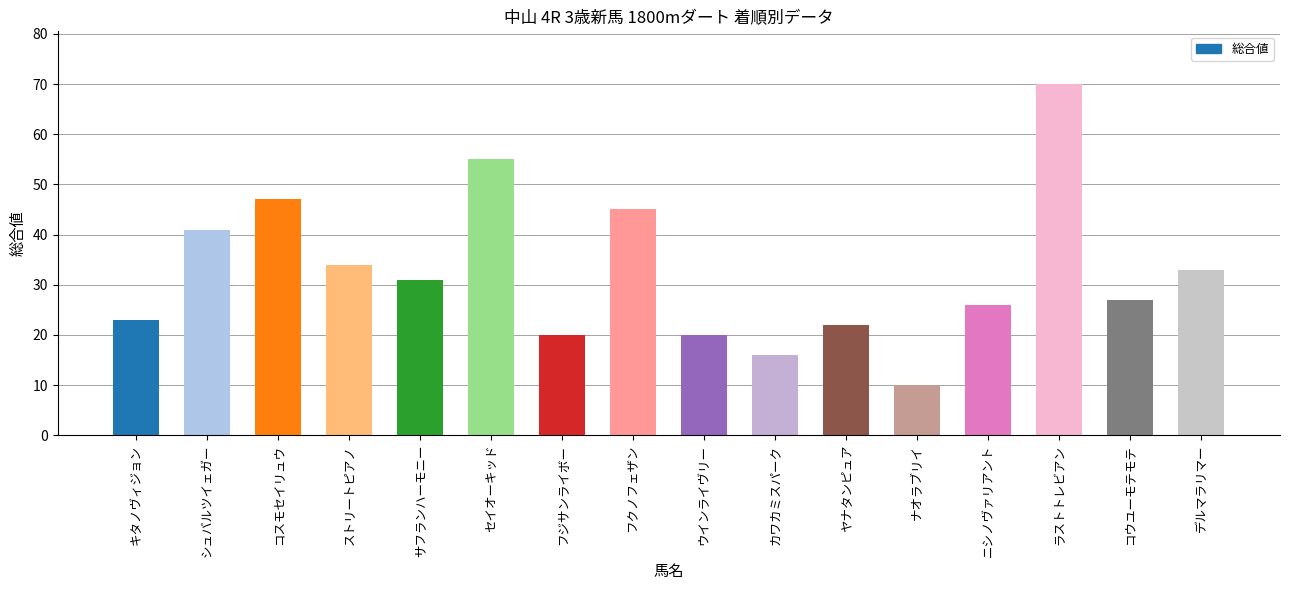

What position from the right is デルマラリマー?

1